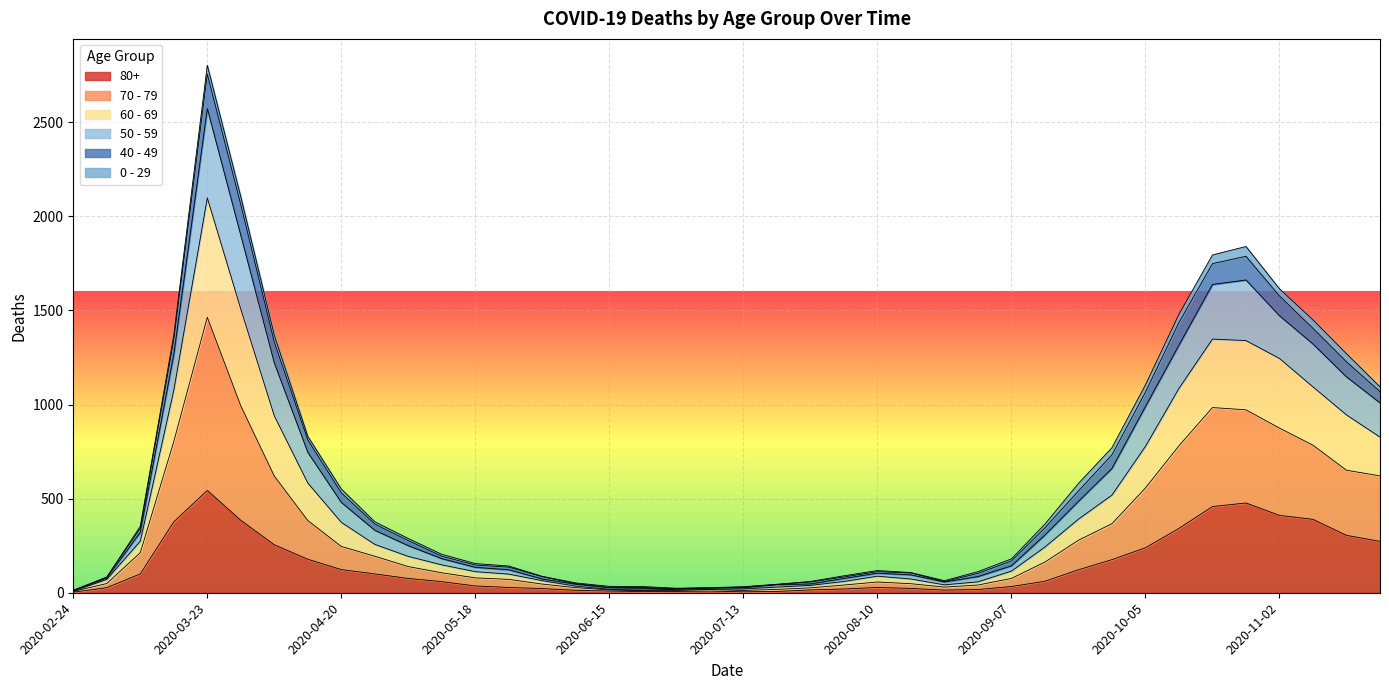

Which category has the highest value in the 80+ series?

2020-03-23